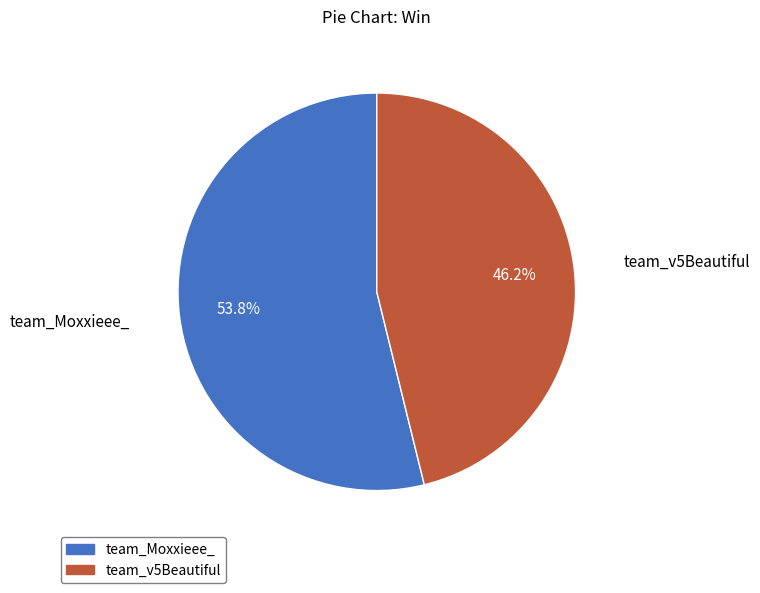

What is the majority slice?

team_Moxxieee_